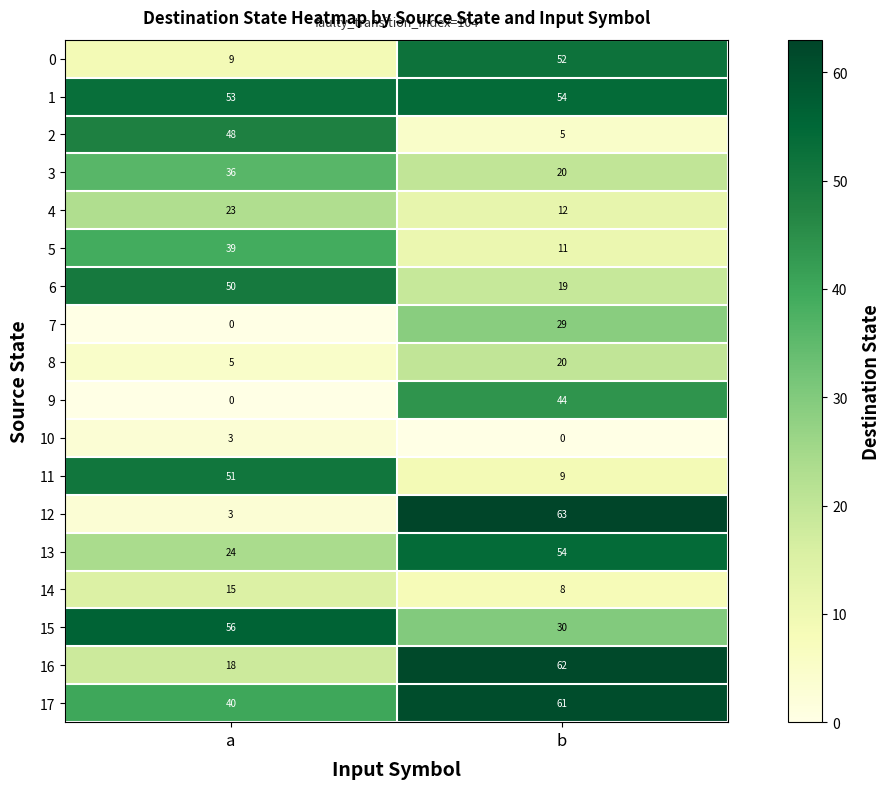

Is it true that 10 equals 0 at b?

True